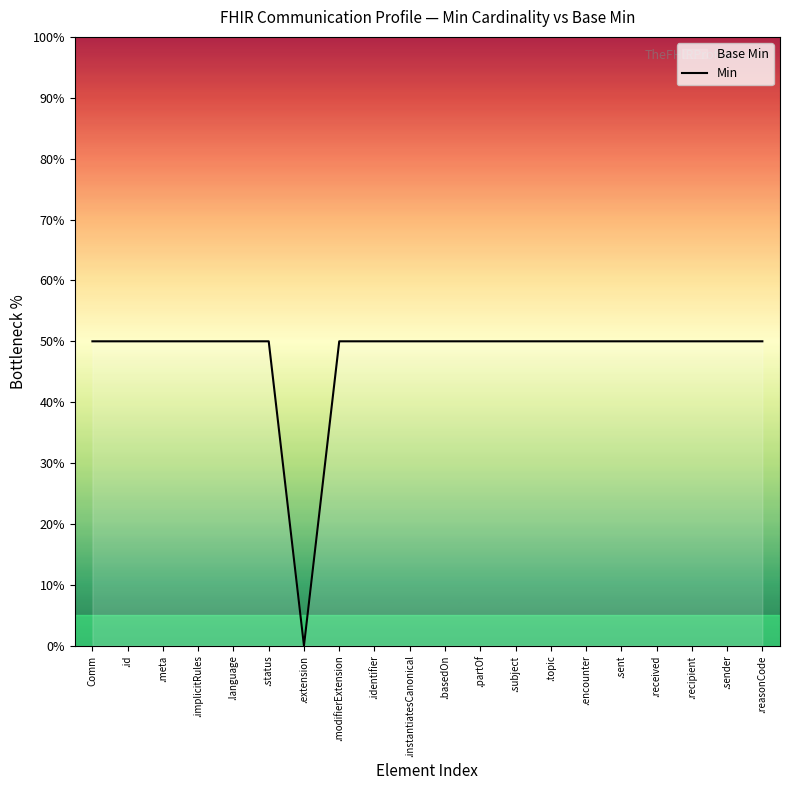

What is the label of the 10th point from the left?

.instantiatesCanonical